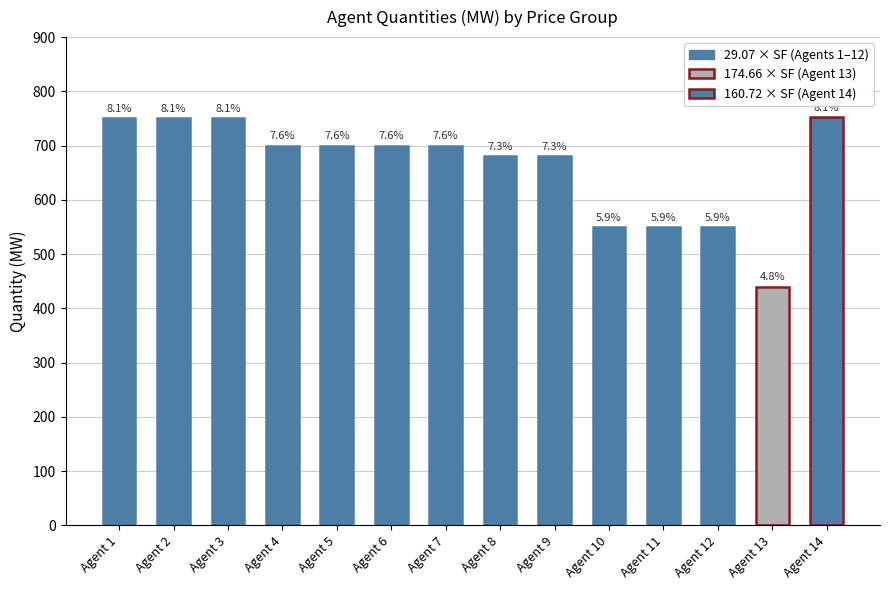

How many bars are there in total?

14